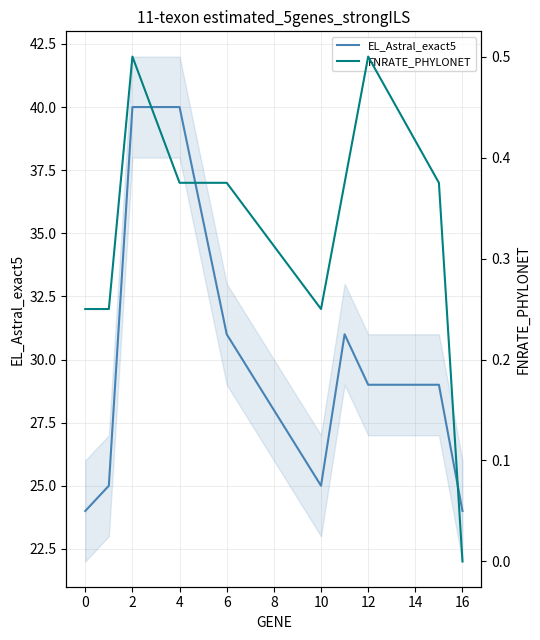

Rank the series by their average value, from highest to lowest.

EL_Astral_exact5, FNRATE_PHYLONET